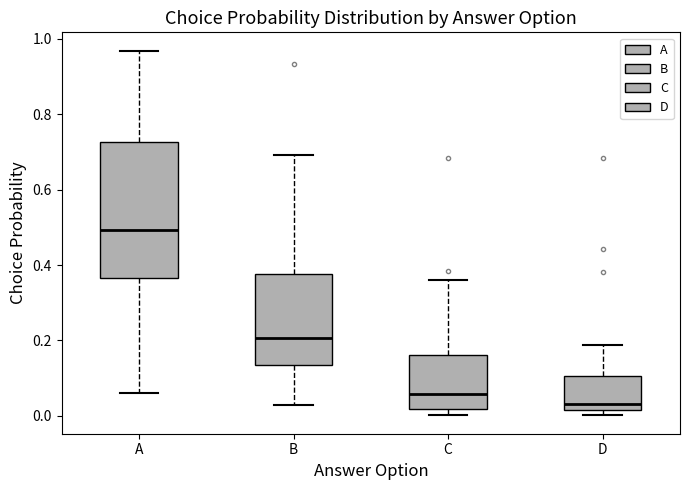

Which box is the tallest, from its lower edge to its upper edge?

A